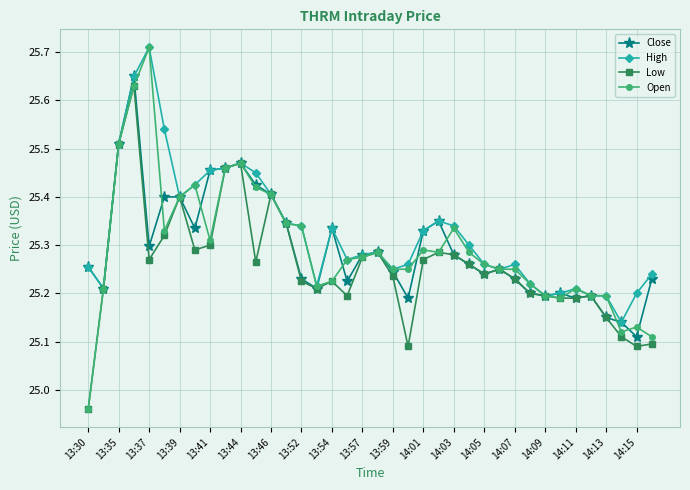

How many High values are between 25 and 26?

38